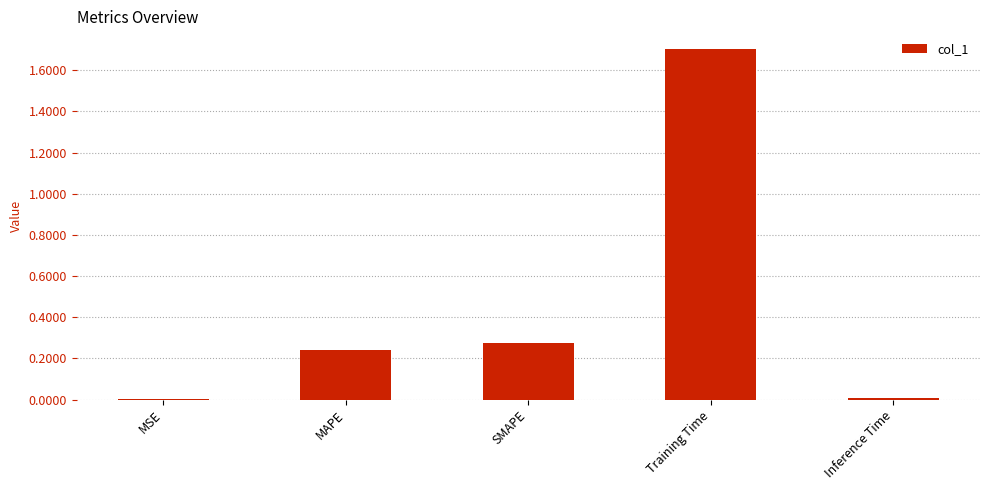

What is the change in value from MSE to SMAPE?

+0.3